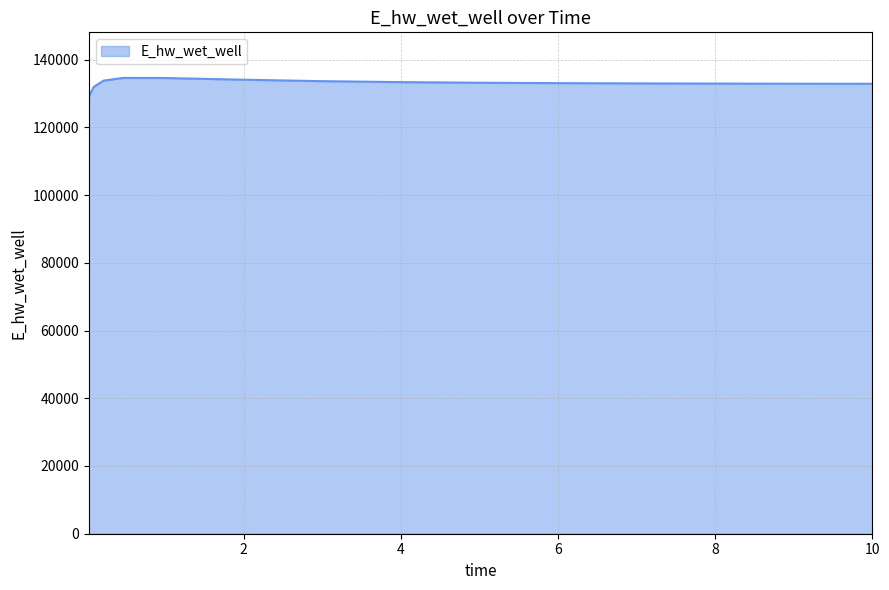

What is the maximum value shown in the chart?

134595.9